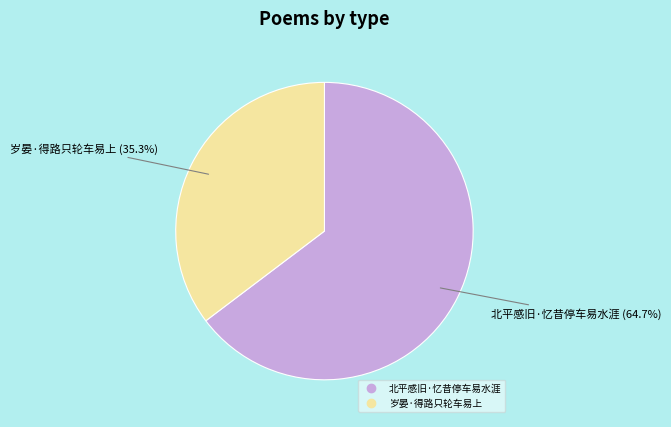

True or false: 岁晏·得路只轮车易上 accounts for 35% of the total.

True